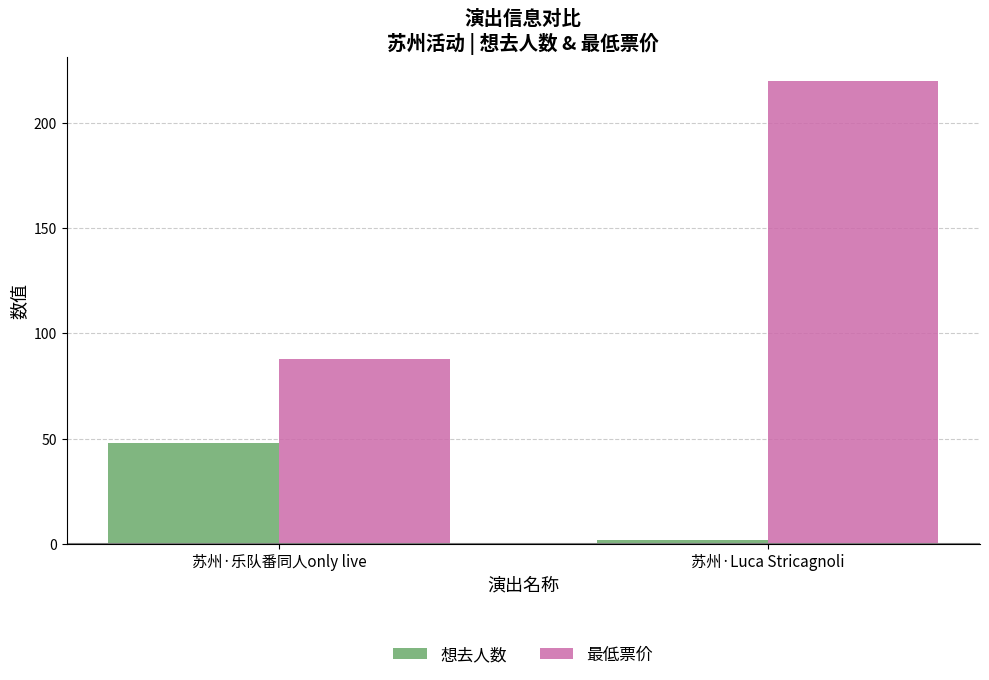

What is the label of the 1st bar from the right?

苏州·Luca Stricagnoli